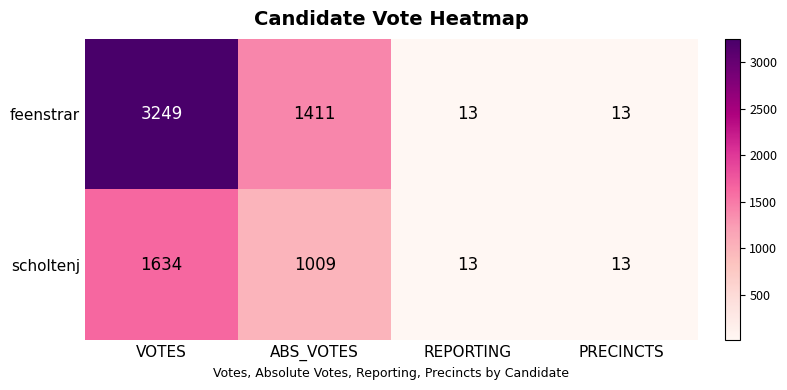

Reading right to left, transcribe all the data shown in this chart.

feenstrar: 13	13	1411	3249
scholtenj: 13	13	1009	1634